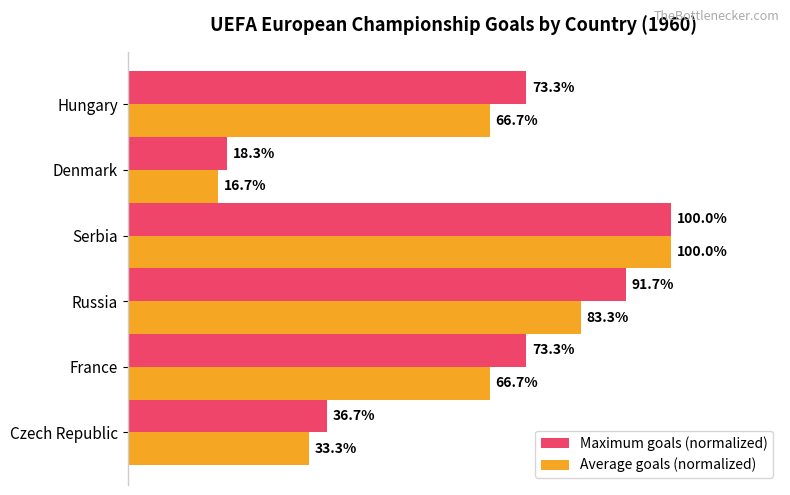

Which series has the widest spread of values?

Average goals (normalized)